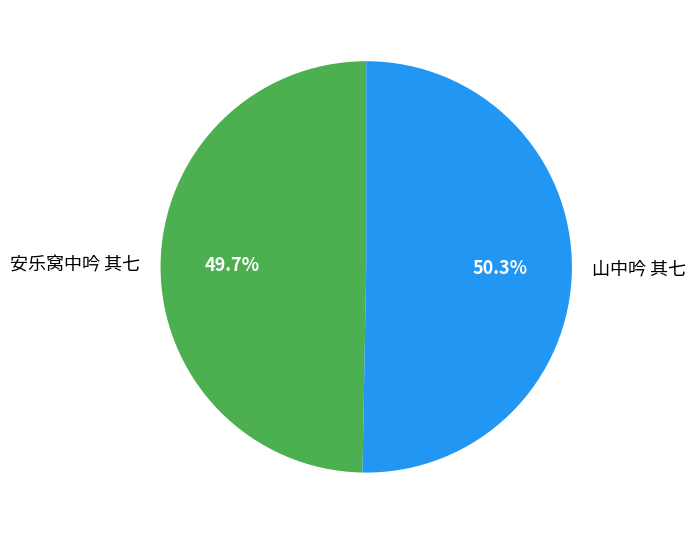

How many slices are in this pie chart?

2